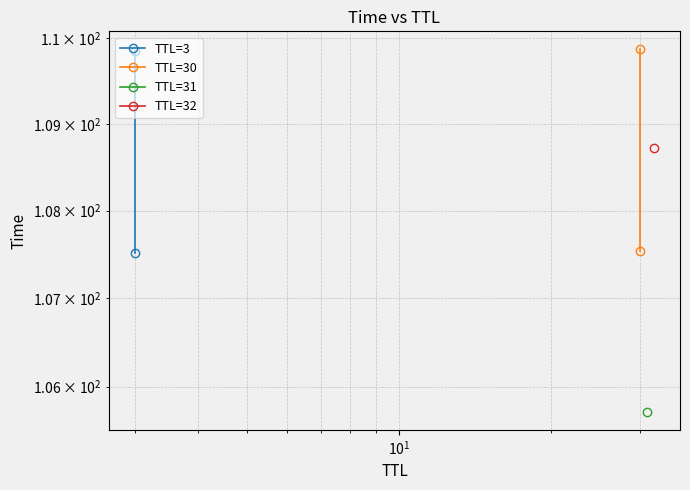

True or false: TTL=3 has a value of 153.4 at $\mathdefault{10^{0}}$.

False